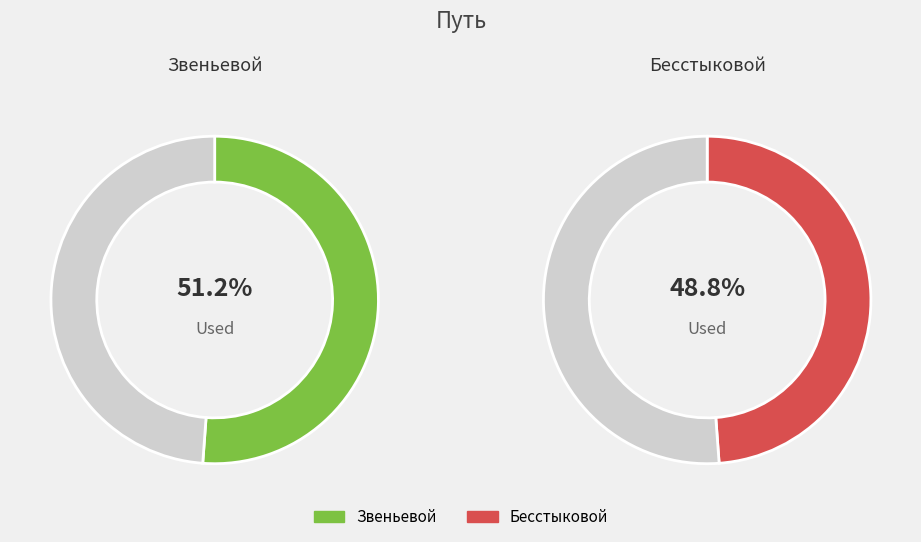

True or false: Звеньевой accounts for 51% of the total.

True